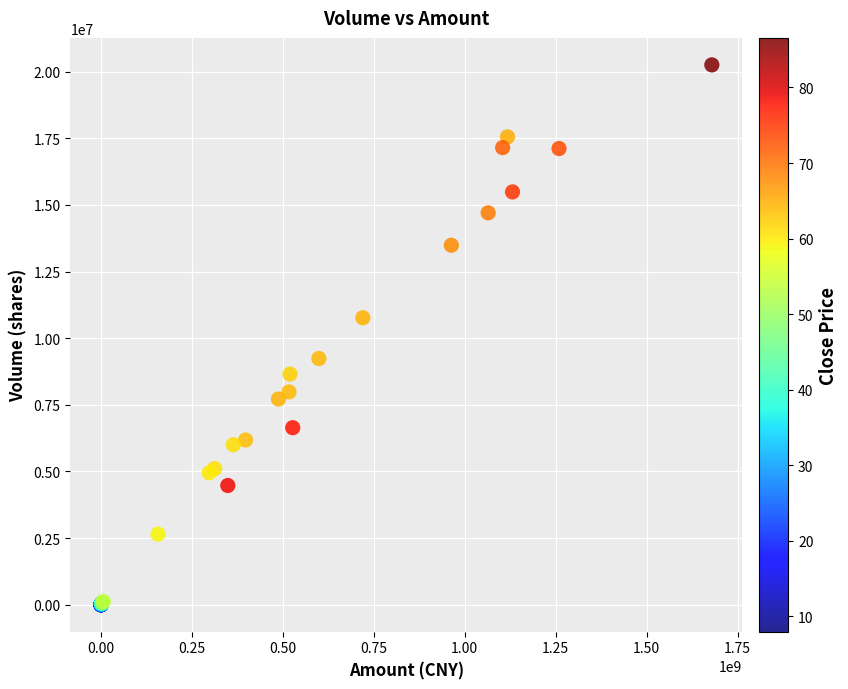

What Y value in the scatter plot is closest to 10127786?

10766608